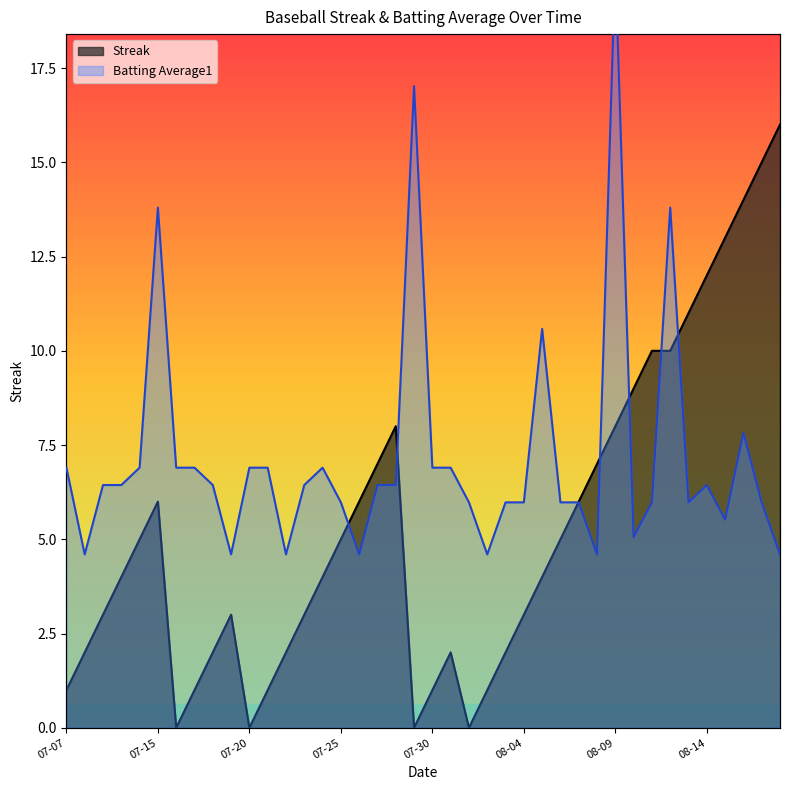

Where do Streak and Batting Average1 first cross each other?

2010-07-25 and 2010-07-26